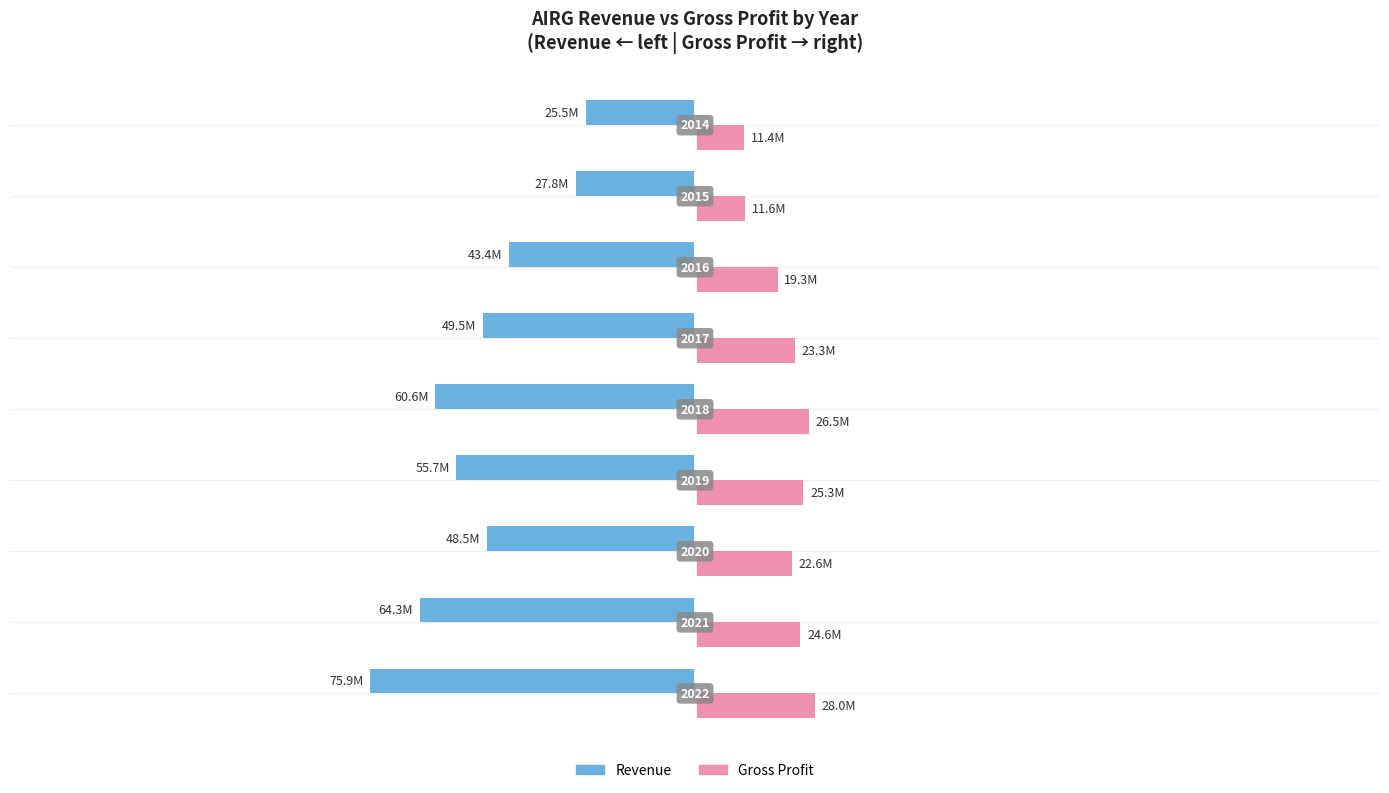

Are the bars grouped side by side (vs. stacked)?

Yes